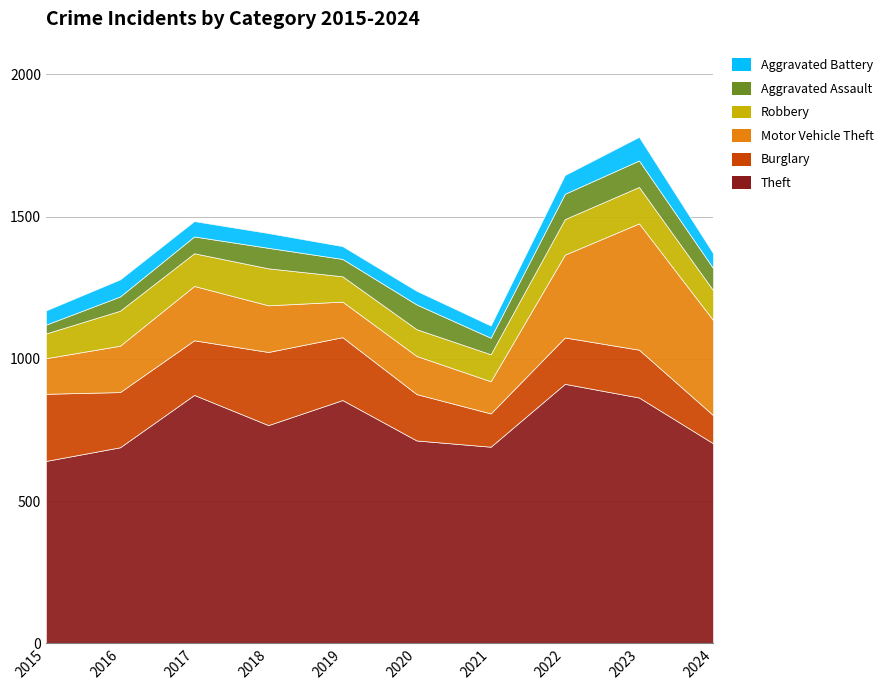

Which category has the lowest value in the Robbery series?

2015